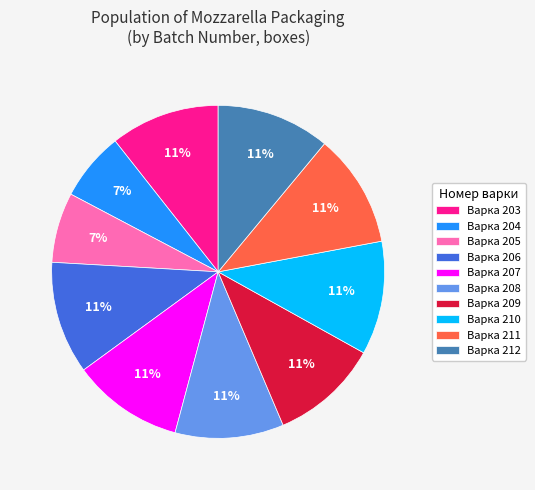

Is the sum of Варка 203 and Варка 205 greater than half?

No